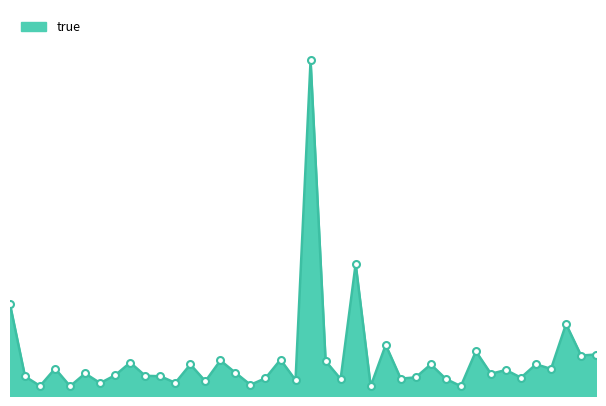

What is the smallest value displayed?

13.7